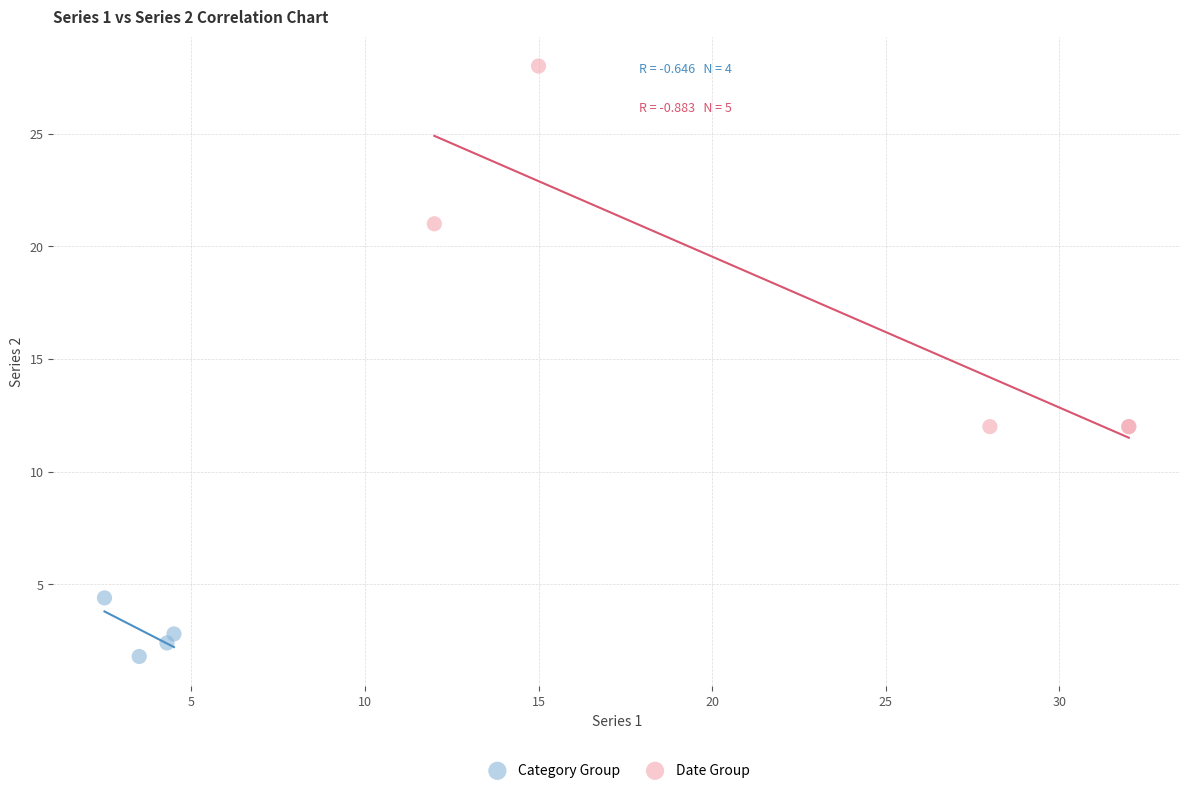

What are all the series names shown in the legend?

Category Group, Date Group